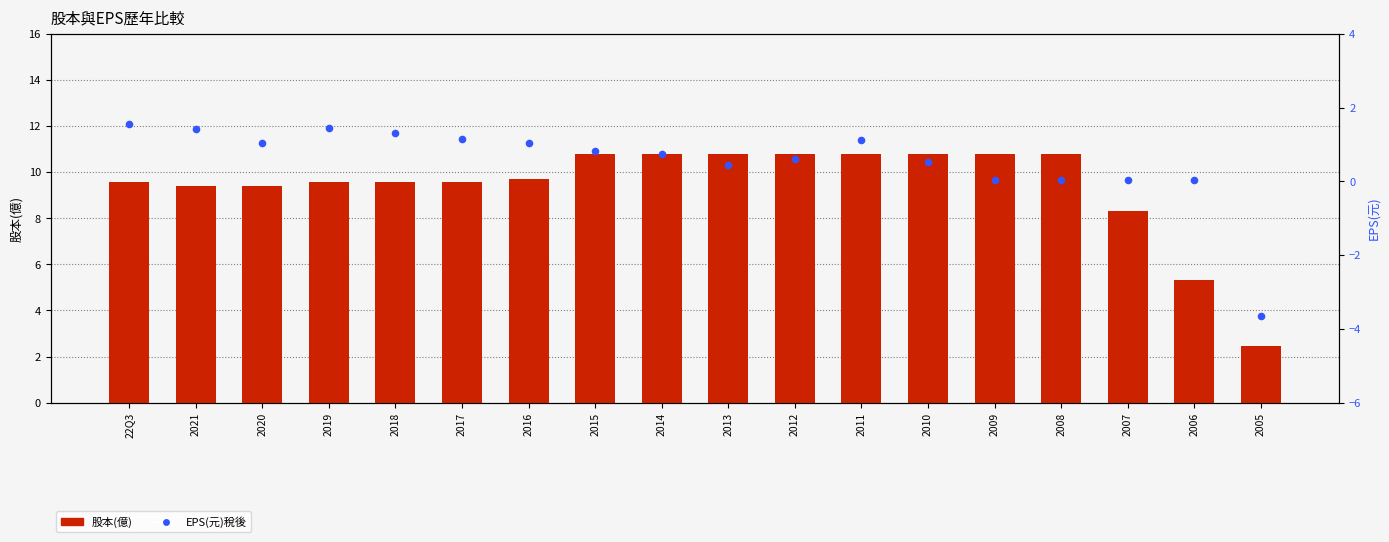

Which series has the largest total across all categories?

股本(億)